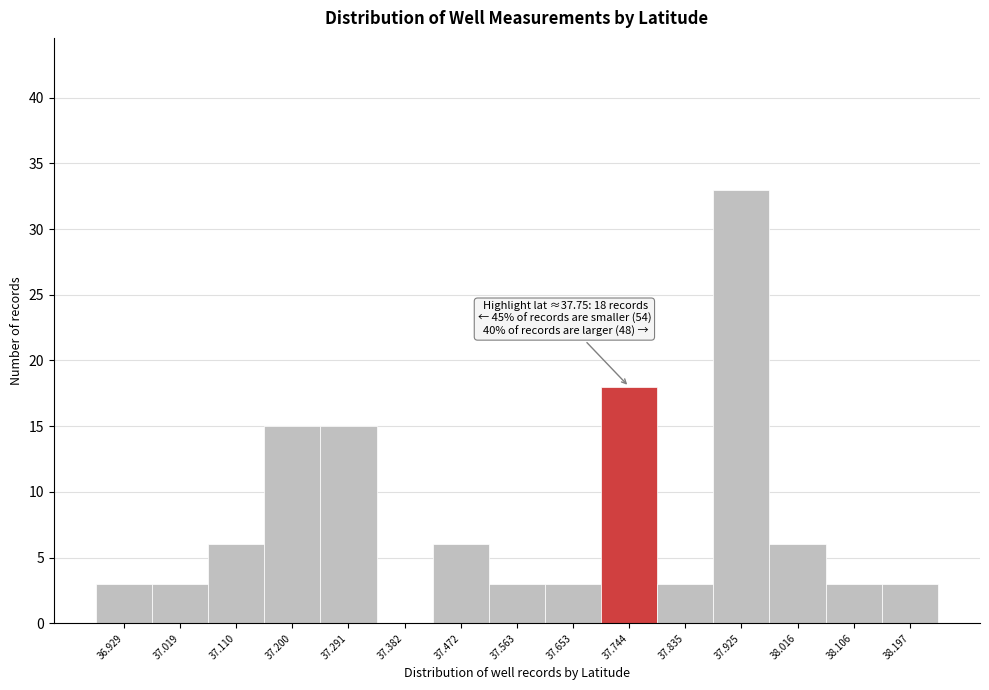

Reading left to right, what are all the values shown in this chart?

36.929=3	37.019=3	37.110=6	37.200=15	37.291=15	37.382=0	37.472=6	37.563=3	37.653=3	37.744=18	37.835=3	37.925=33	38.016=6	38.106=3	38.197=3